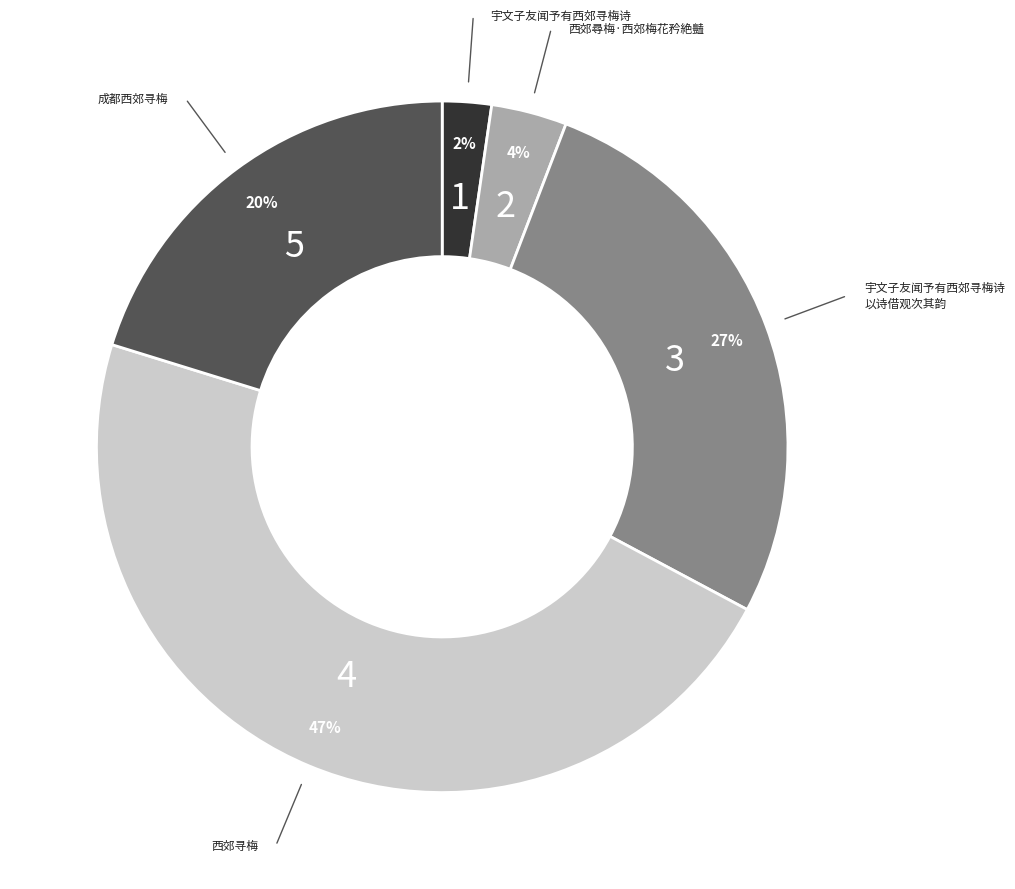

Is there any slice that represents more than half of the pie?

No